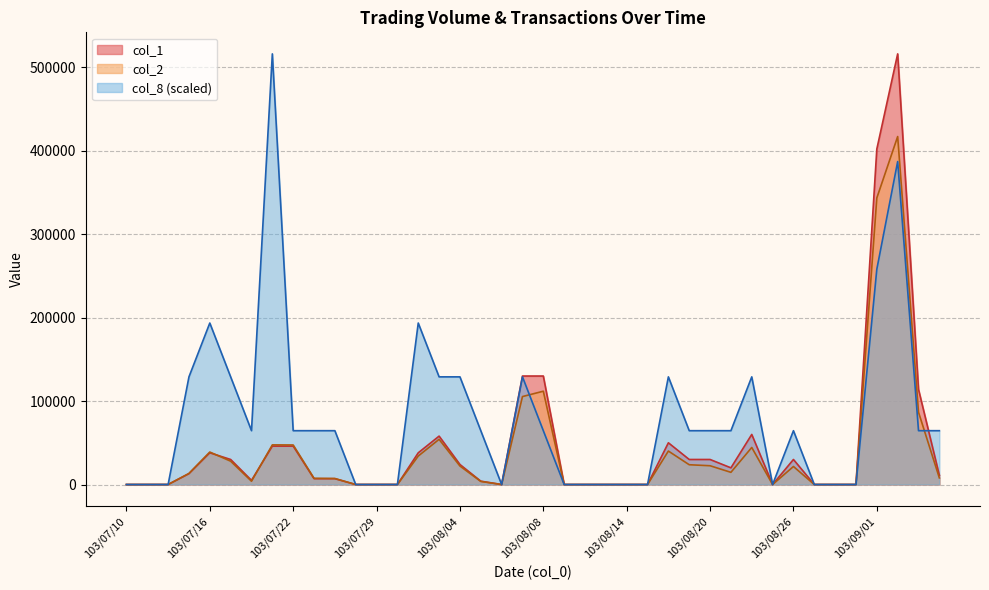

Count the number of categories in the chart.

40